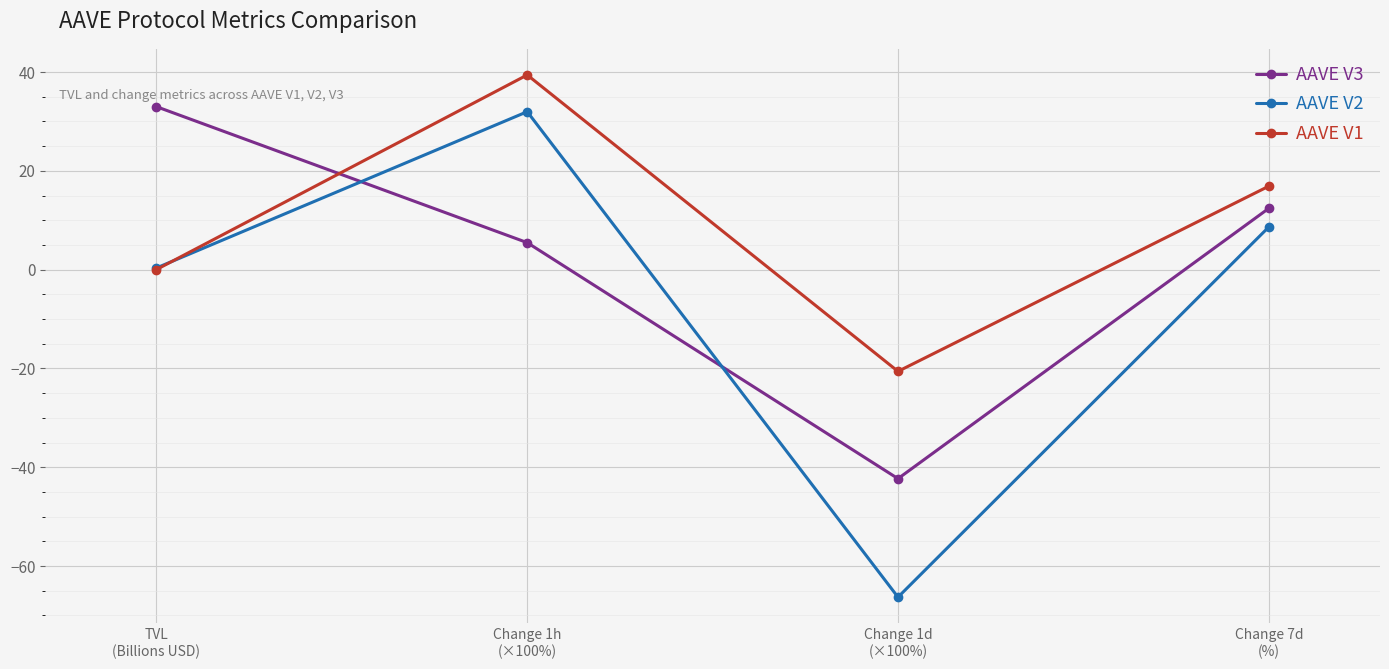

What are all the series names shown in the legend?

AAVE V3, AAVE V2, AAVE V1